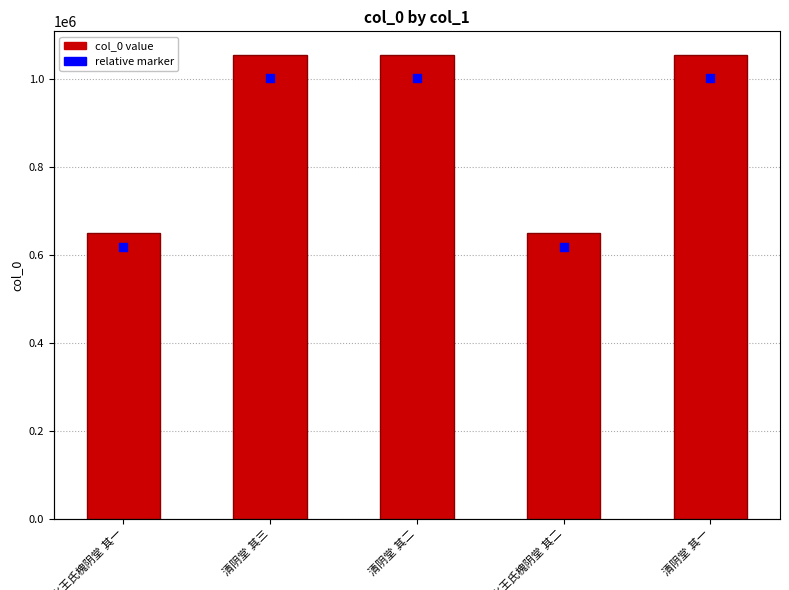

Which series has the largest Y range (max minus min)?

col_0